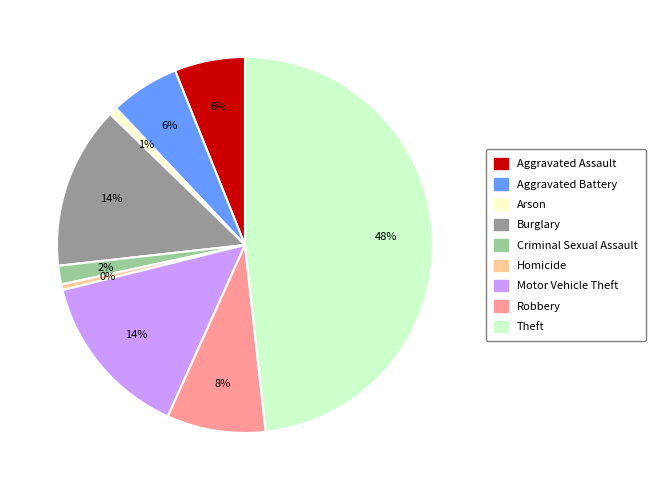

True or false: Theft accounts for 48% of the total.

True